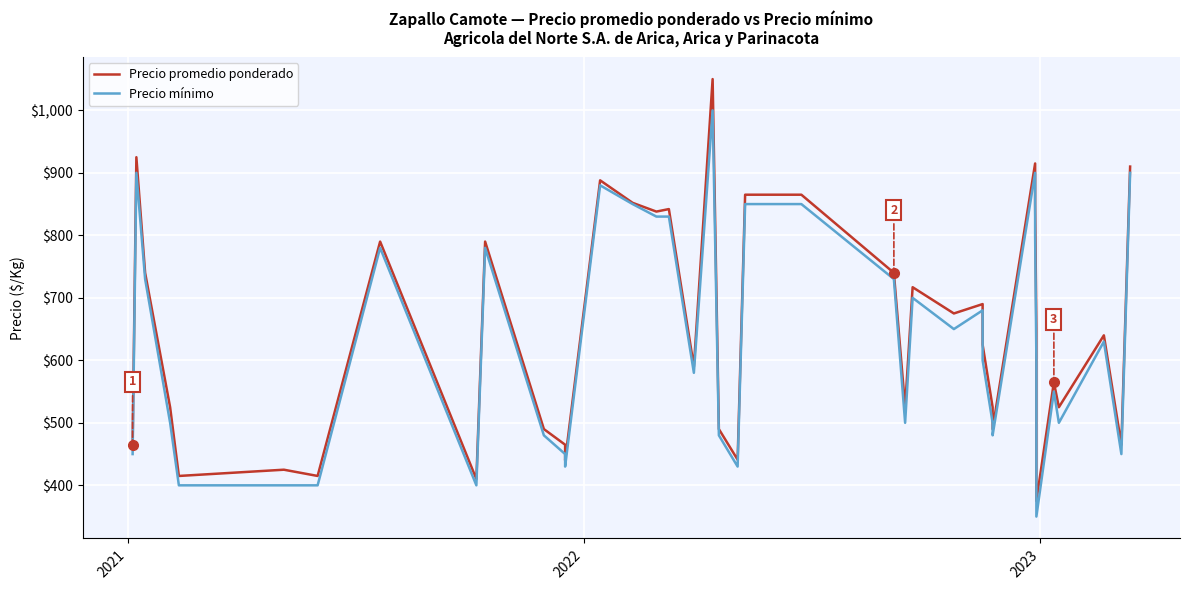

What is the lowest value of the Precio promedio ponderado series?

375